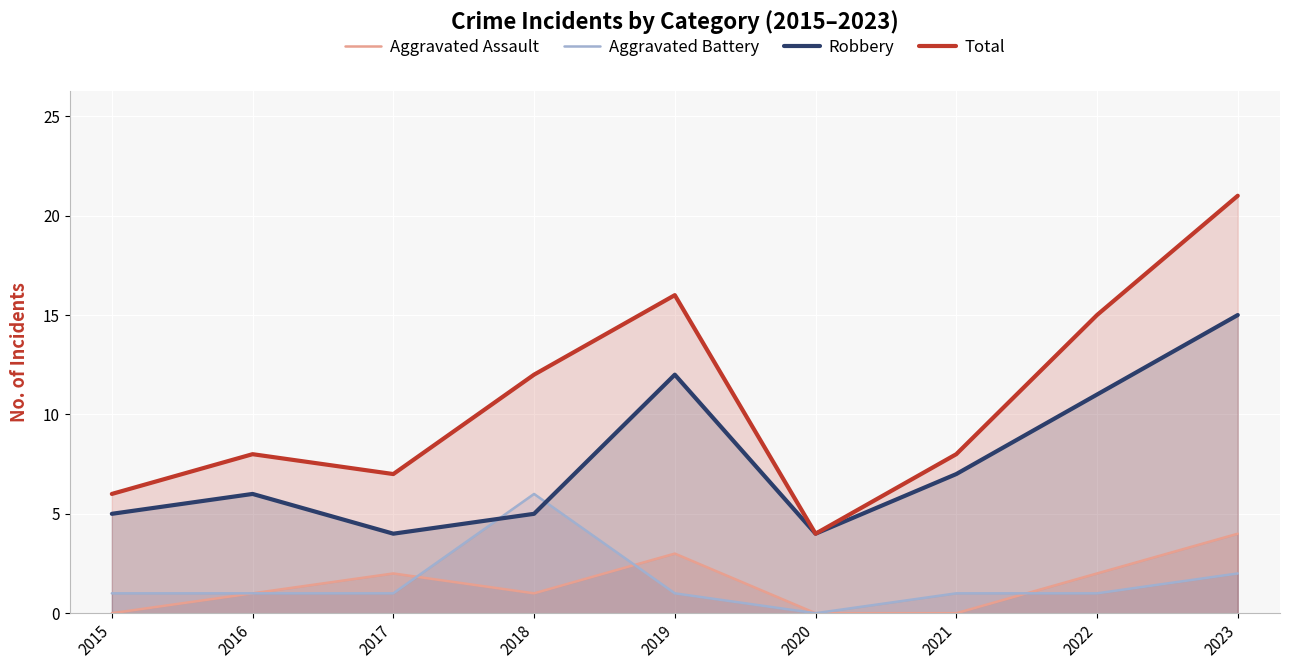

Which series has the widest spread of values?

Total